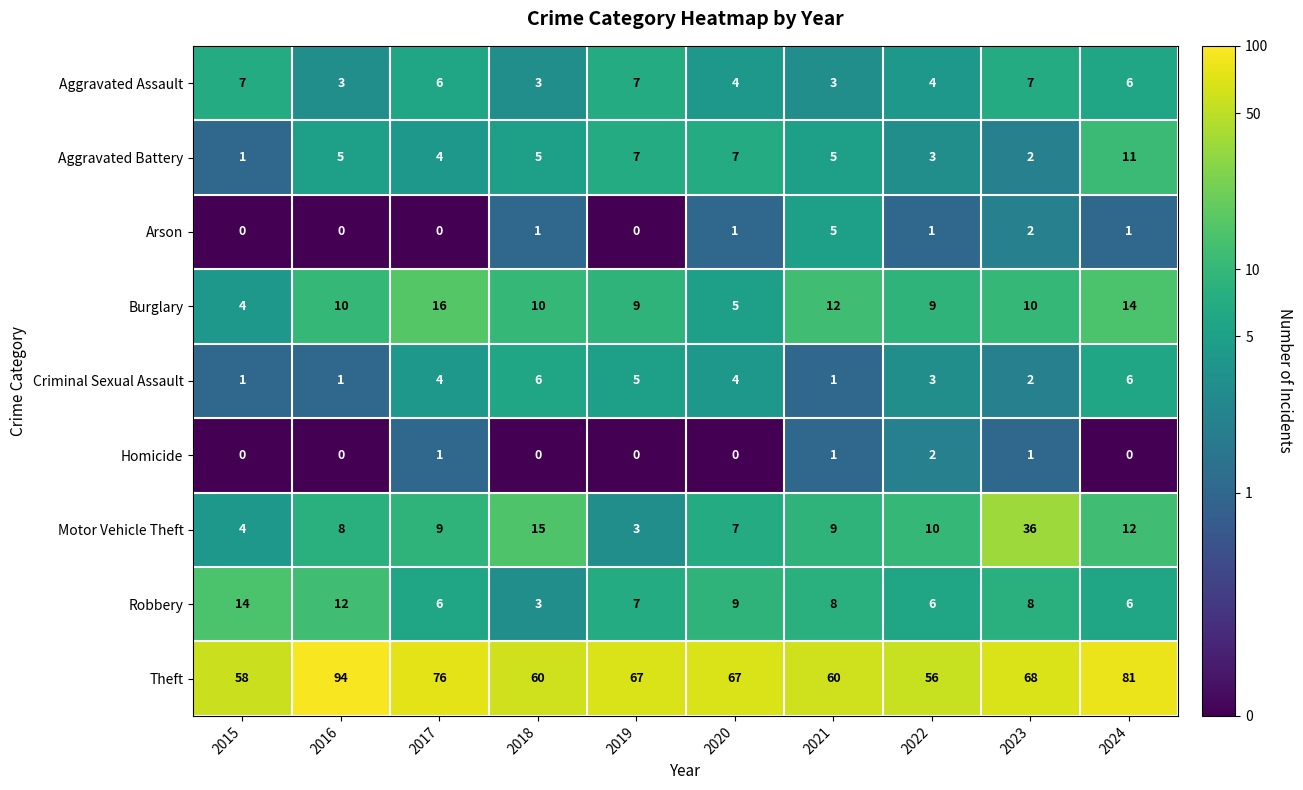

What is the spread (max minus min) of values at 2018?

60